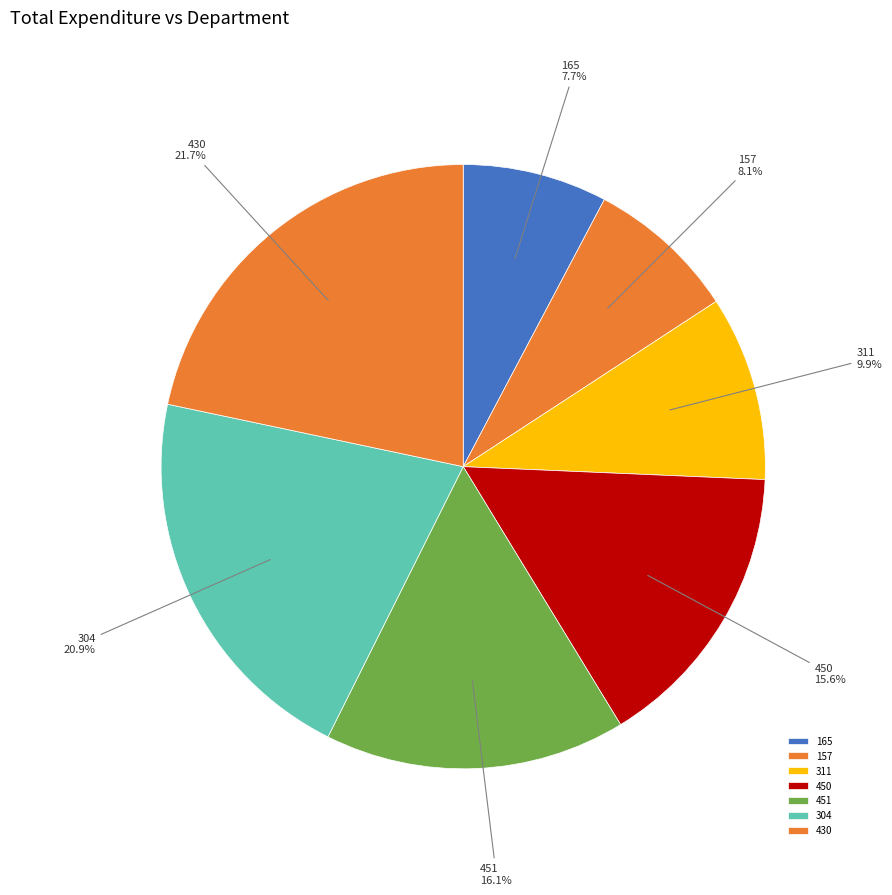

What is the total percentage of 165 and 311?

17.6%